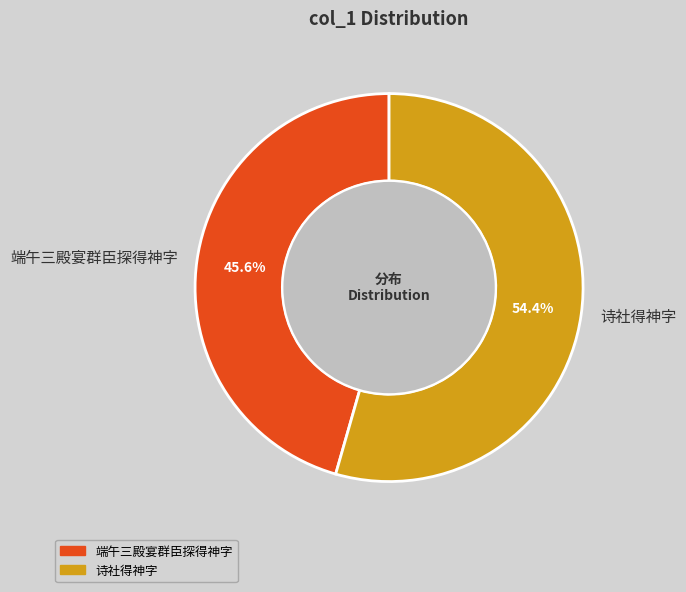

Which slice represents more than half of the pie?

诗社得神字